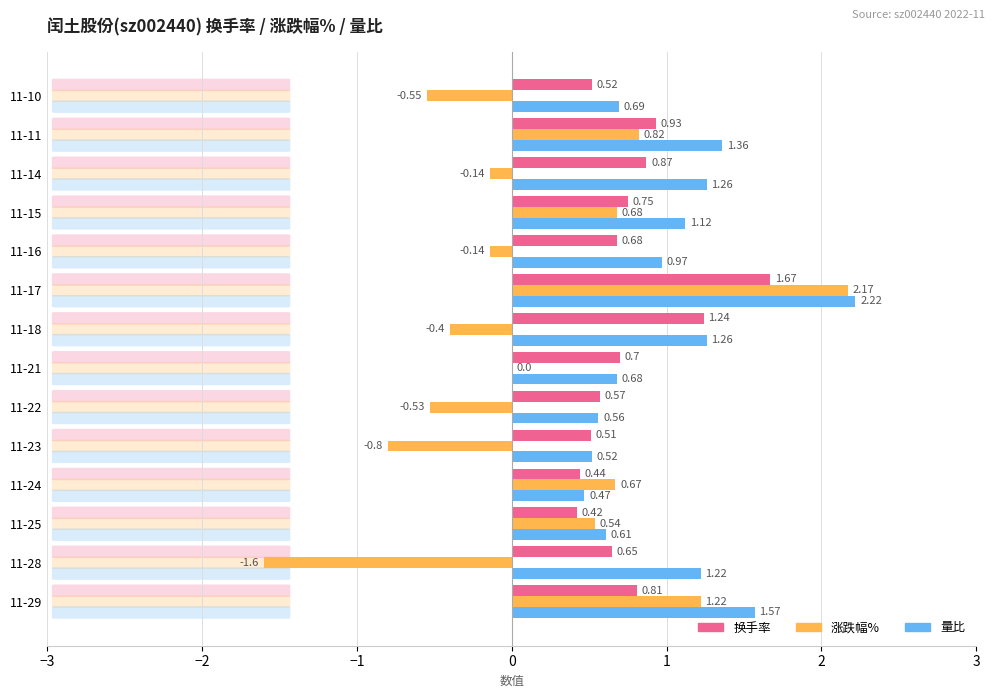

Which series has the largest total across all categories?

量比